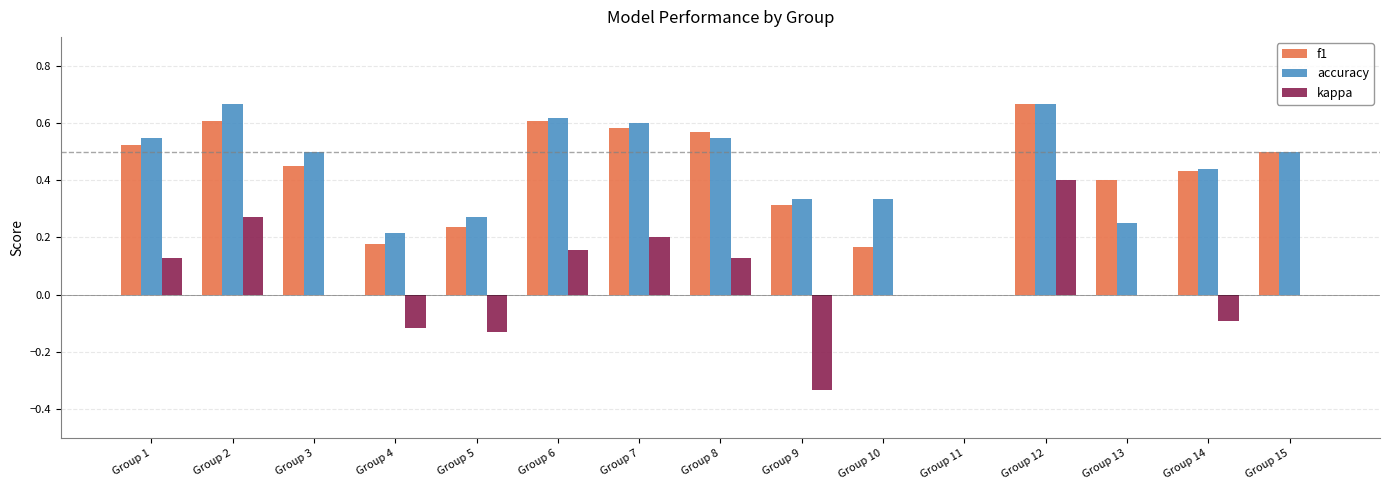

The value of accuracy at Group 14 is 0.4. True or false?

True